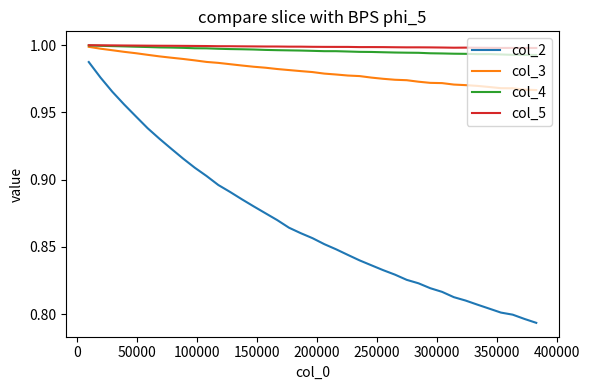

True or false: col_3 and col_2 intersect in this chart.

False